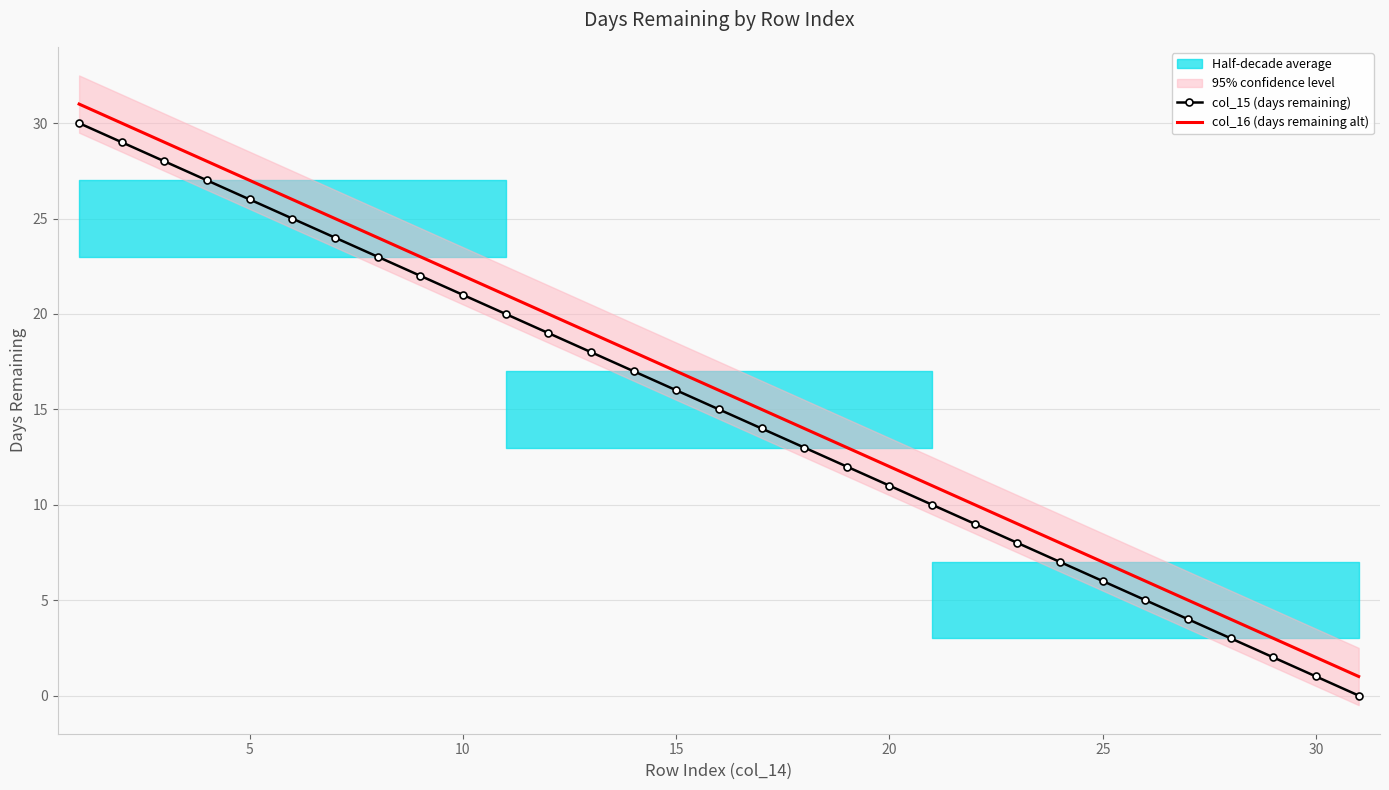

What is the difference between the maximum and minimum values in the col_16 (days remaining alt) series?

30